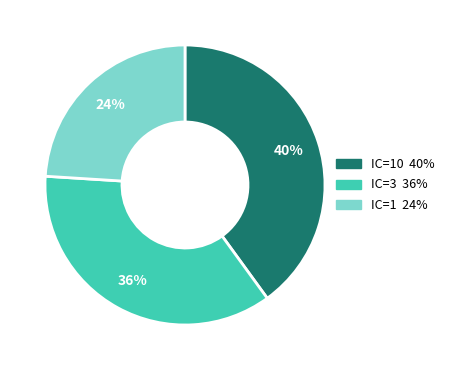

Is there any slice that represents more than half of the pie?

No